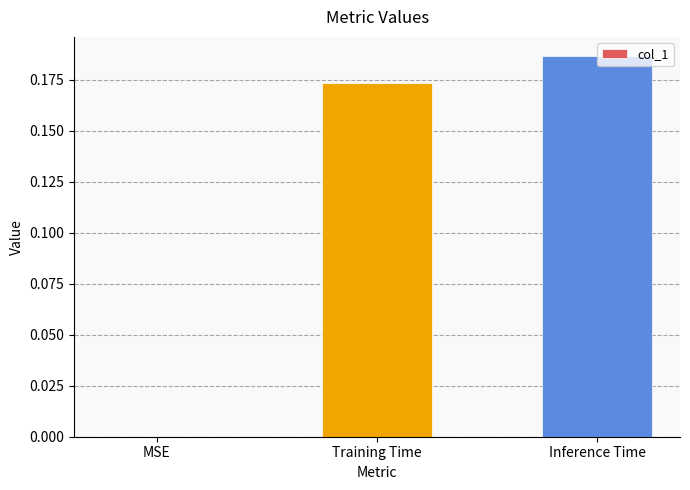

What is the sum of all values?

0.4